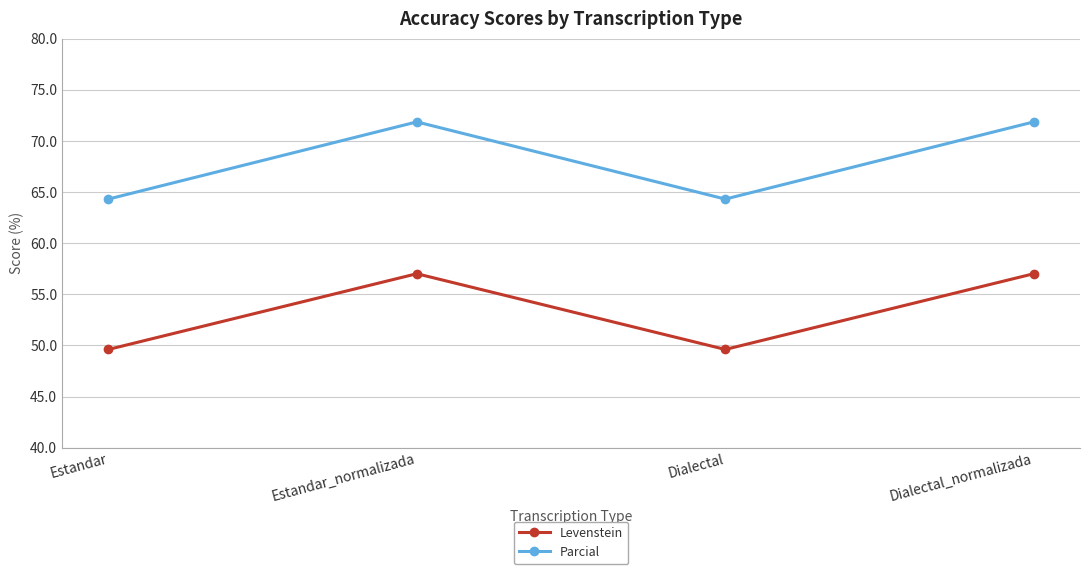

What is the label of the 4th point from the right?

Estandar